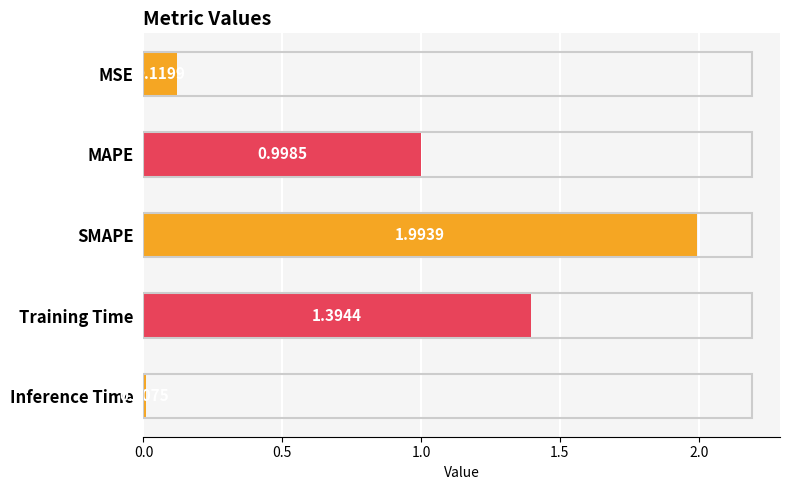

At which label is the value closest to 1?

MAPE